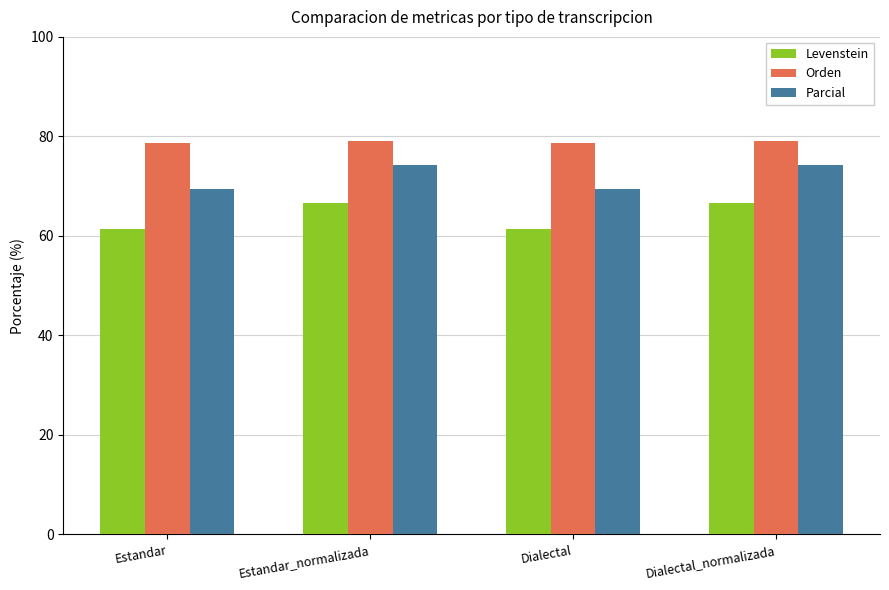

At how many categories does at least one series exceed 63?

4